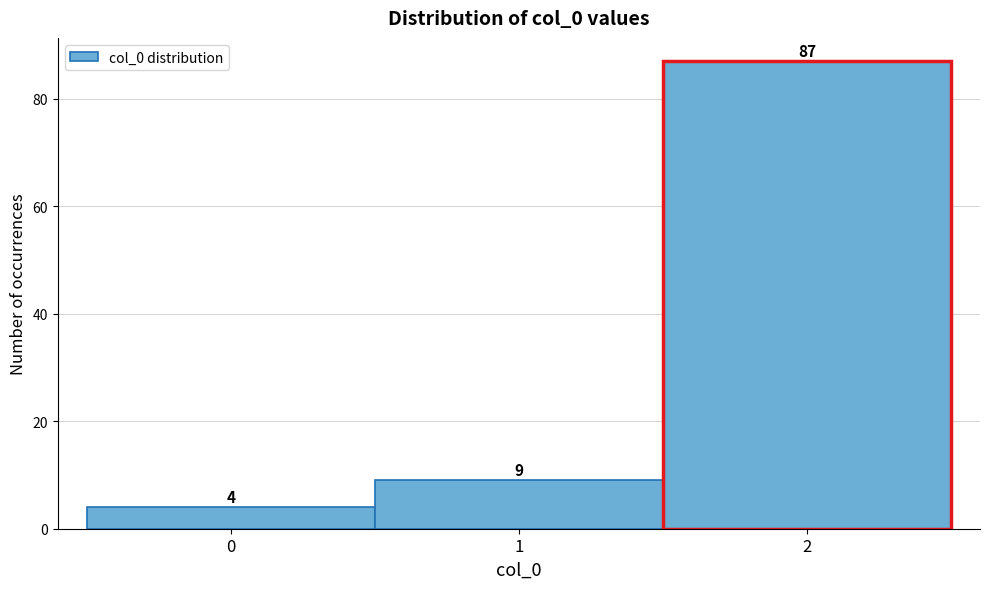

What is the height of the bar covering 1.5 to 2.5 on the x-axis?

87